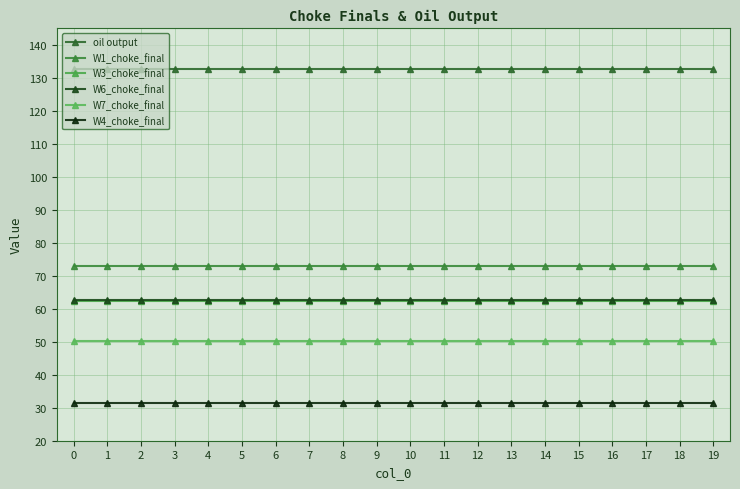

Reading left to right, transcribe all the data shown in this chart.

oil output: 0=132.8	1=132.8	2=132.8	3=132.8	4=132.8	5=132.8	6=132.8	7=132.8	8=132.8	9=132.8	10=132.8	11=132.8	12=132.8	13=132.8	14=132.8	15=132.8	16=132.8	17=132.8	18=132.8	19=132.8
W1_choke_final: 0=73.0	1=73.0	2=73.0	3=73.0	4=73.0	5=73.0	6=73.0	7=73.0	8=73.0	9=73.0	10=73.0	11=73.0	12=73.0	13=73.0	14=73.0	15=73.0	16=73.0	17=73.0	18=73.0	19=73.0
W3_choke_final: 0=62.4	1=62.4	2=62.4	3=62.4	4=62.4	5=62.4	6=62.4	7=62.4	8=62.4	9=62.4	10=62.4	11=62.4	12=62.4	13=62.4	14=62.4	15=62.4	16=62.4	17=62.4	18=62.4	19=62.4
W6_choke_final: 0=62.6	1=62.6	2=62.6	3=62.6	4=62.6	5=62.6	6=62.6	7=62.6	8=62.6	9=62.6	10=62.6	11=62.6	12=62.6	13=62.6	14=62.6	15=62.6	16=62.6	17=62.6	18=62.6	19=62.6
W7_choke_final: 0=50.3	1=50.3	2=50.3	3=50.3	4=50.3	5=50.3	6=50.3	7=50.3	8=50.3	9=50.3	10=50.3	11=50.3	12=50.3	13=50.3	14=50.3	15=50.3	16=50.3	17=50.3	18=50.3	19=50.3
W4_choke_final: 0=31.4	1=31.4	2=31.4	3=31.4	4=31.4	5=31.4	6=31.4	7=31.4	8=31.4	9=31.4	10=31.4	11=31.4	12=31.4	13=31.4	14=31.4	15=31.4	16=31.4	17=31.4	18=31.4	19=31.4